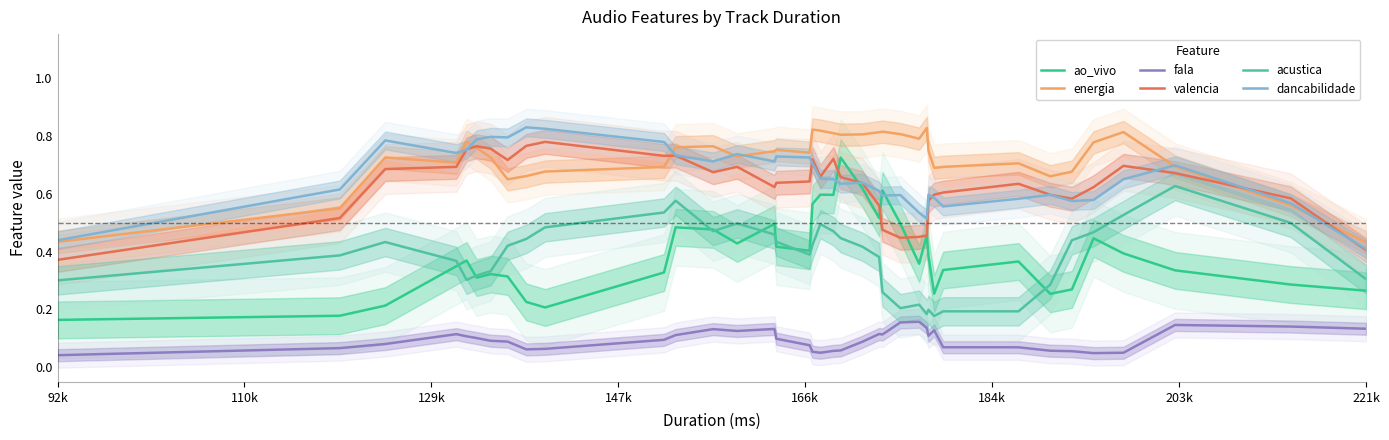

In fala, how many points are lower than both neighbors (excluding endpoints)?

6